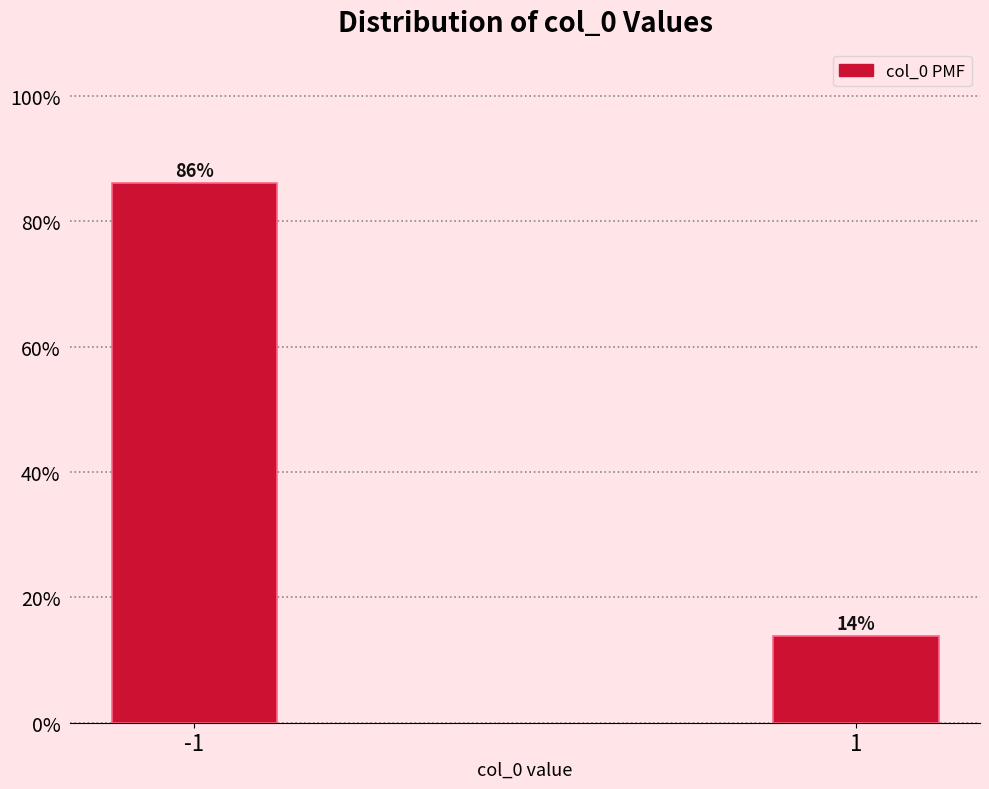

What is the sum of the values at -1 and 1?

100.0